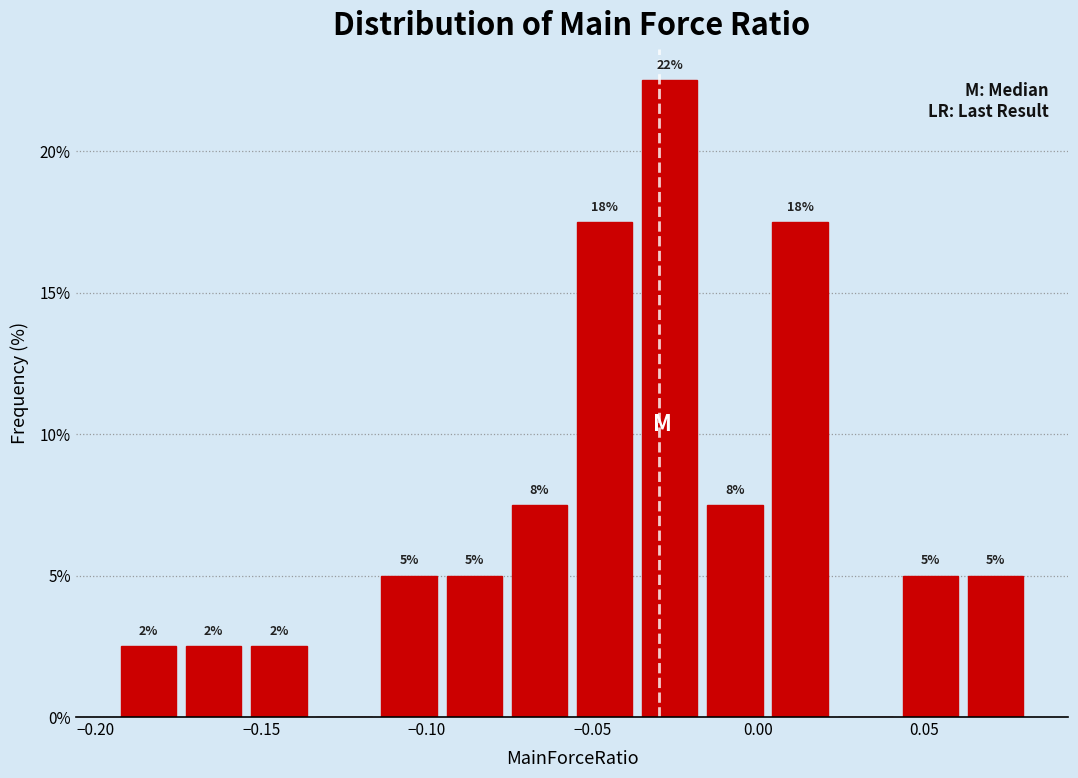

Read against the x-axis, roughly where is the centre of the tallest bar?

-0.025